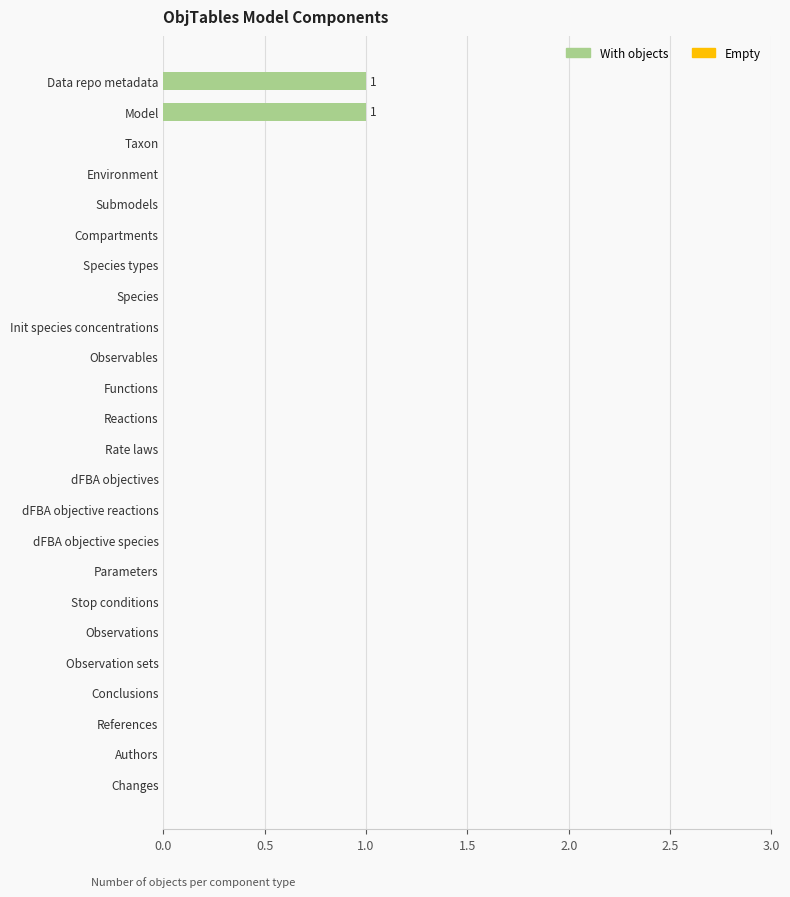

Reading bottom to top, list all the values displayed in this chart.

Changes=0	Authors=0	References=0	Conclusions=0	Observation sets=0	Observations=0	Stop conditions=0	Parameters=0	dFBA objective species=0	dFBA objective reactions=0	dFBA objectives=0	Rate laws=0	Reactions=0	Functions=0	Observables=0	Init species concentrations=0	Species=0	Species types=0	Compartments=0	Submodels=0	Environment=0	Taxon=0	Model=1	Data repo metadata=1